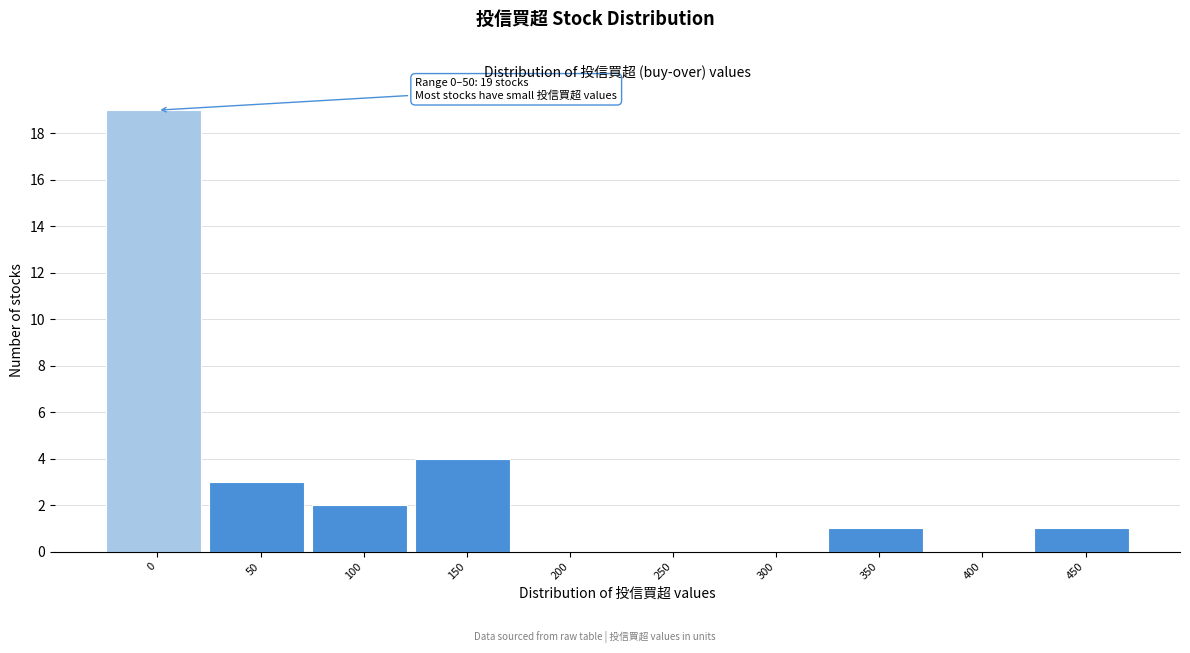

Reading right to left, what are all the values shown in this chart?

450=1	400=0	350=1	300=0	250=0	200=0	150=4	100=2	50=3	0=19